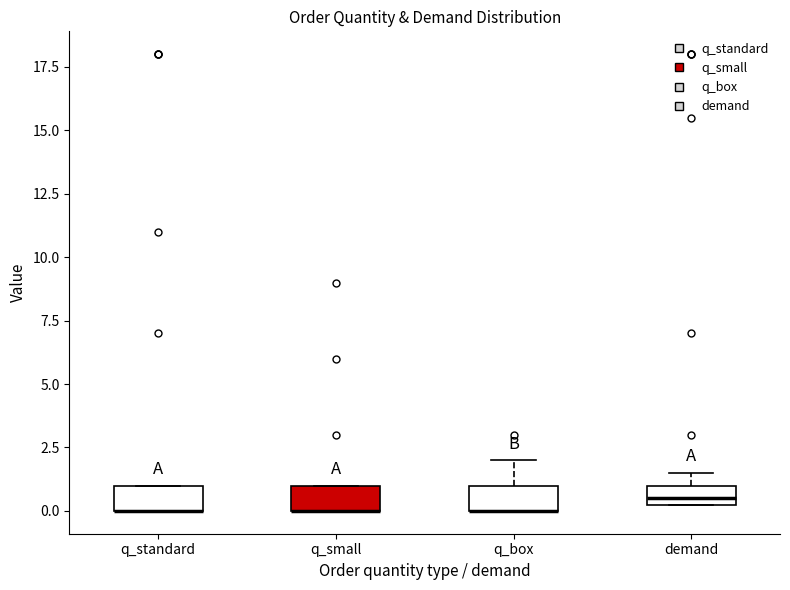

Reading left to right, transcribe this box plot: for each box, give where its median line is, the range the box spans, and where its two whiskers end, as read against the y-axis. The values are not printed on the chart, so give them approximately, as read against the axis.

q_standard: median 0.0 (drawn on the box's lower edge), box 0.0 to 1.0, whiskers 0.0 to 1.0
q_small: median 0.0 (drawn on the box's lower edge), box 0.0 to 1.0, whiskers 0.0 to 1.0
q_box: median 0.0 (drawn on the box's lower edge), box 0.0 to 1.0, whiskers 0.0 to 2.0
demand: median 0.5 (just above the box's lower edge), box 0.5 to 1.0, whiskers 0.5 to 1.5